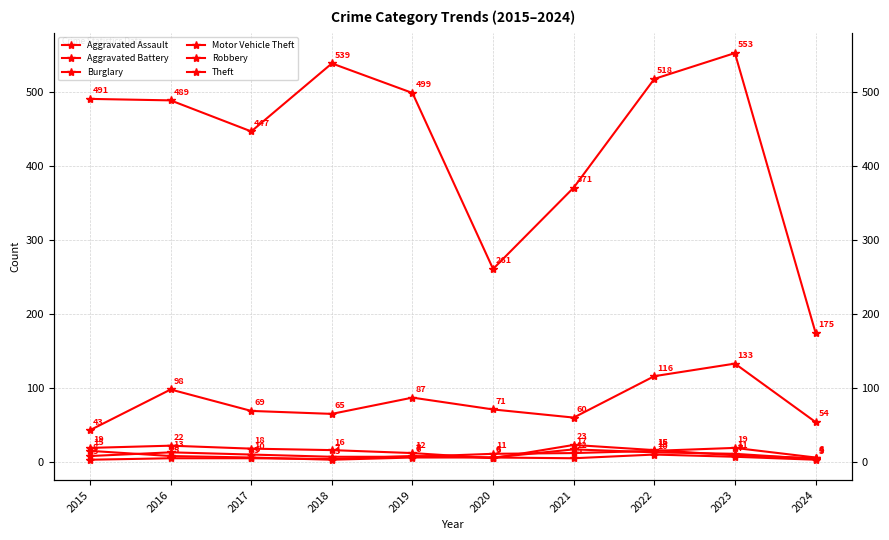

What is the maximum value shown in the chart?

553